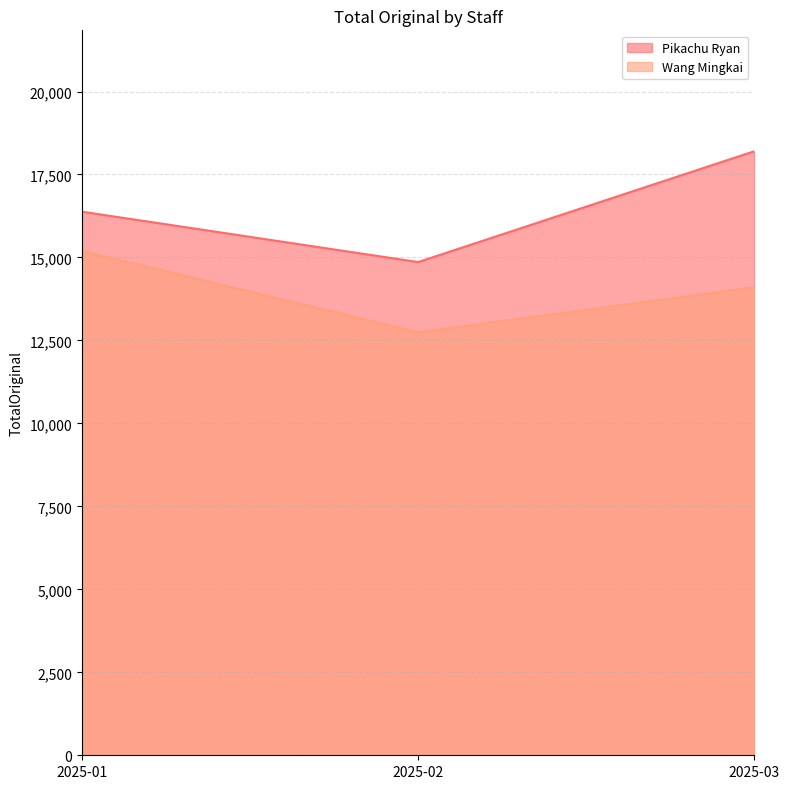

How many lines are shown in the chart?

2